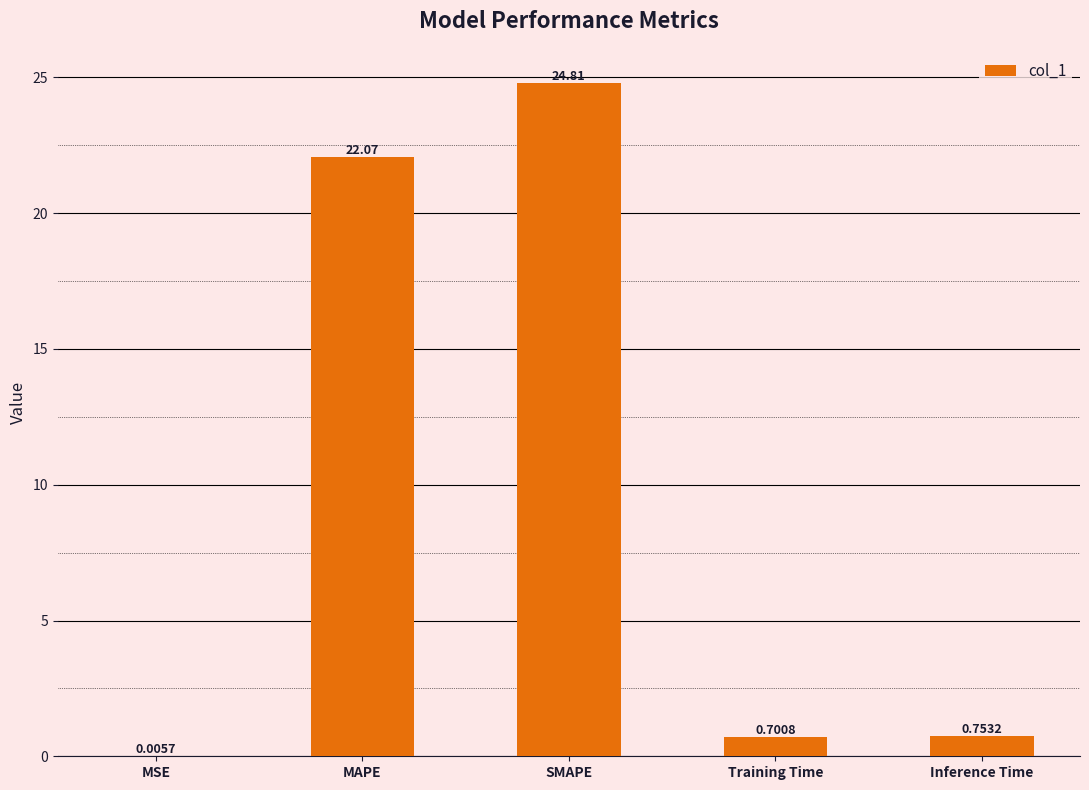

Which category has the highest value across all series?

SMAPE